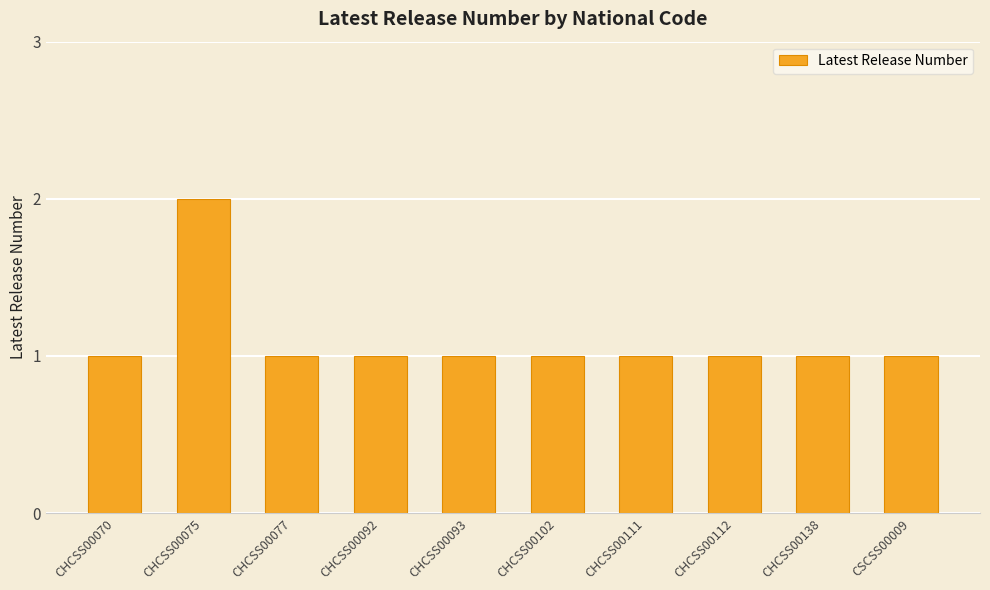

What position from the right is CHCSS00102?

5